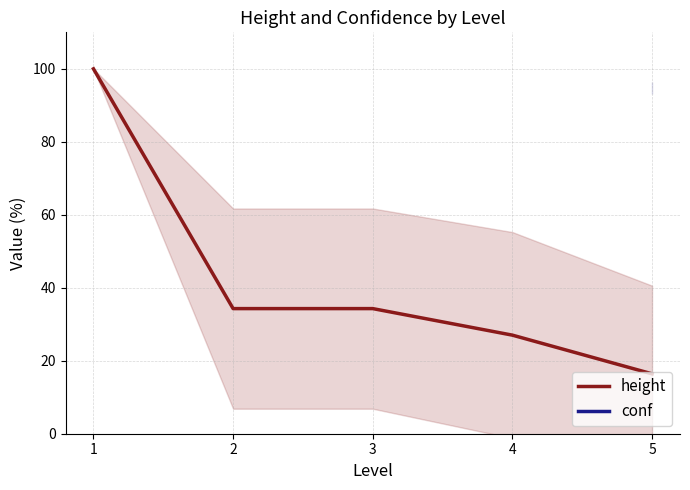

What is the change in value from 1 to 5?

-83.6